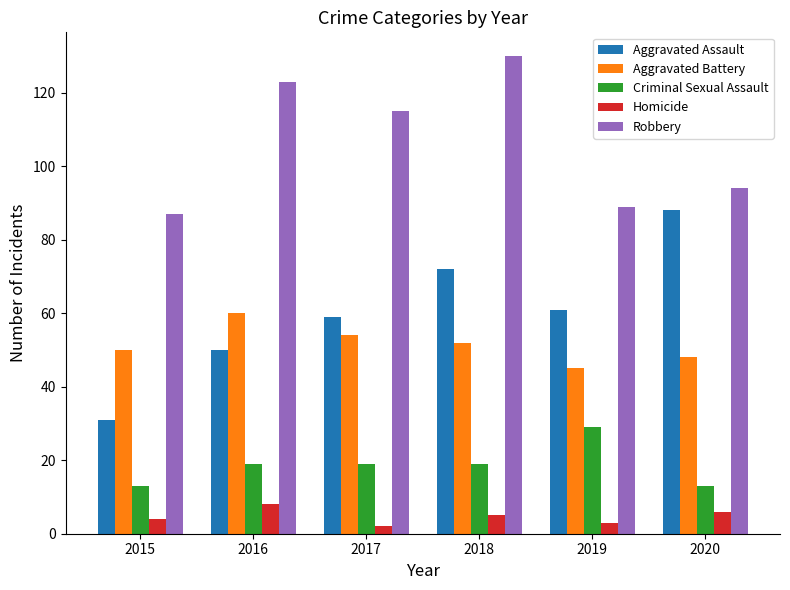

What is the difference between the highest and lowest values at 2017?

113